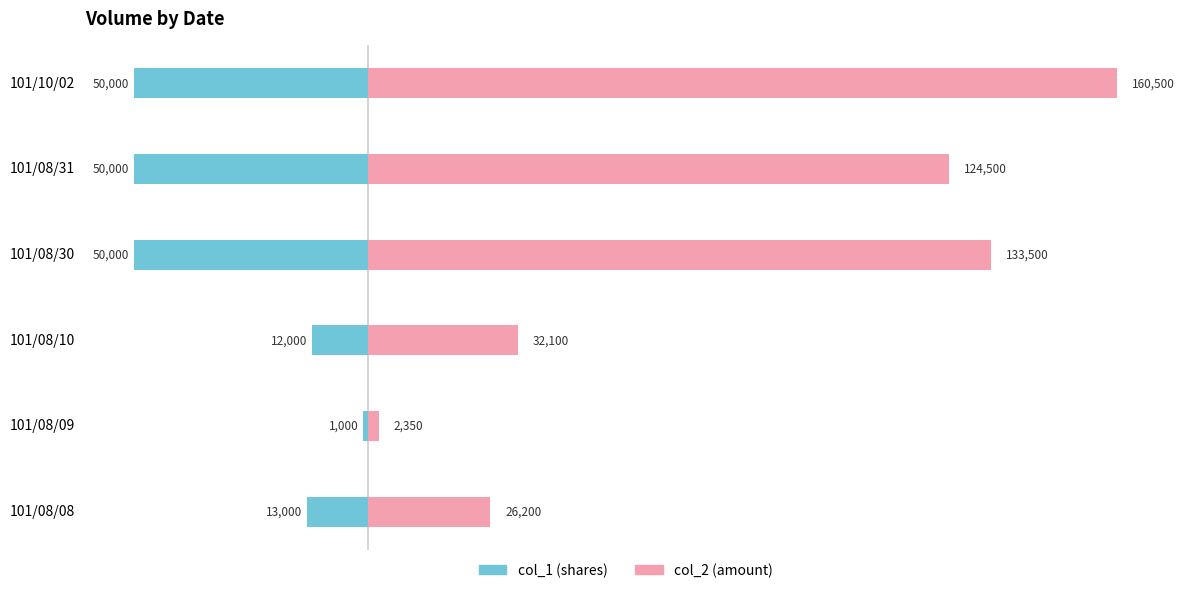

What is the sum of all col_2 (amount) values?

479150